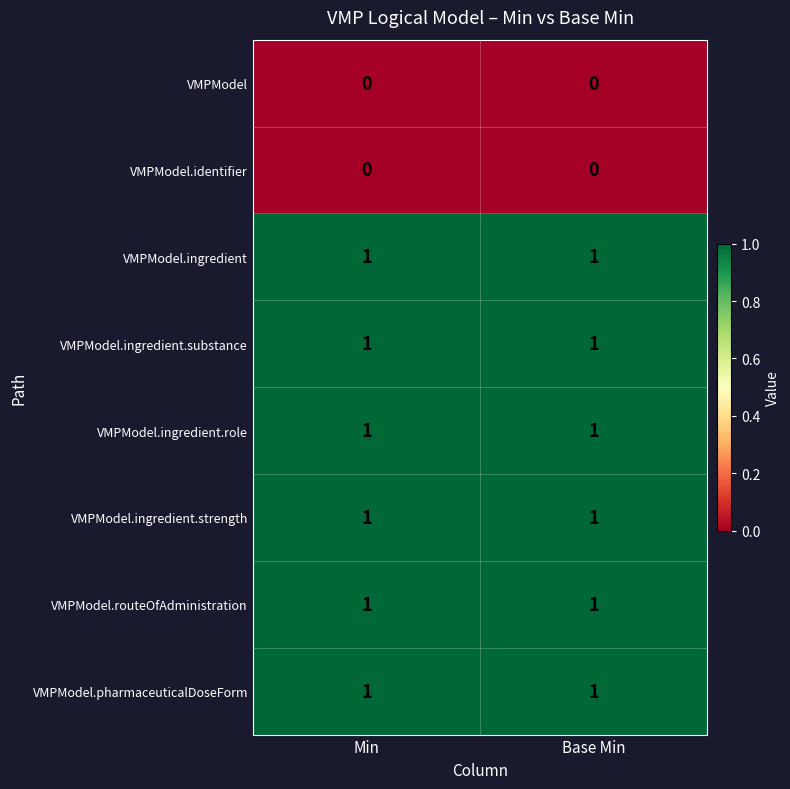

What is the total value across all series at Min?

6